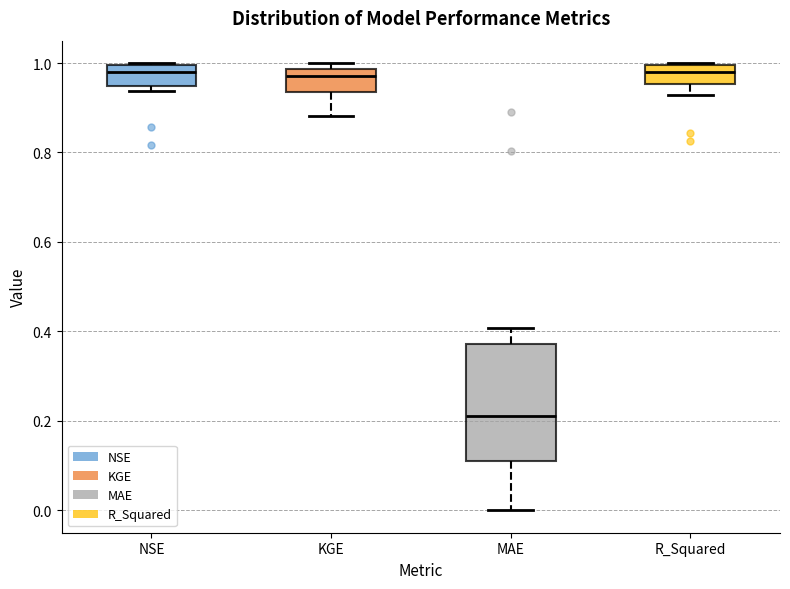

Reading left to right, read every box against the y-axis: the position of its median line, the range the box covers, and the ends of its whiskers. The values are not printed on the chart, so give them approximately, as read against the axis.

NSE: median 0.98, box 0.94 to 1.00, whiskers 0.94 (just below the box's lower edge) to 1.00
KGE: median 0.98 (just below the box's upper edge), box 0.94 to 0.98, whiskers 0.88 to 1.00
MAE: median 0.22, box 0.12 to 0.38, whiskers 0.00 to 0.40
R_Squared: median 0.98, box 0.96 to 1.00, whiskers 0.92 to 1.00